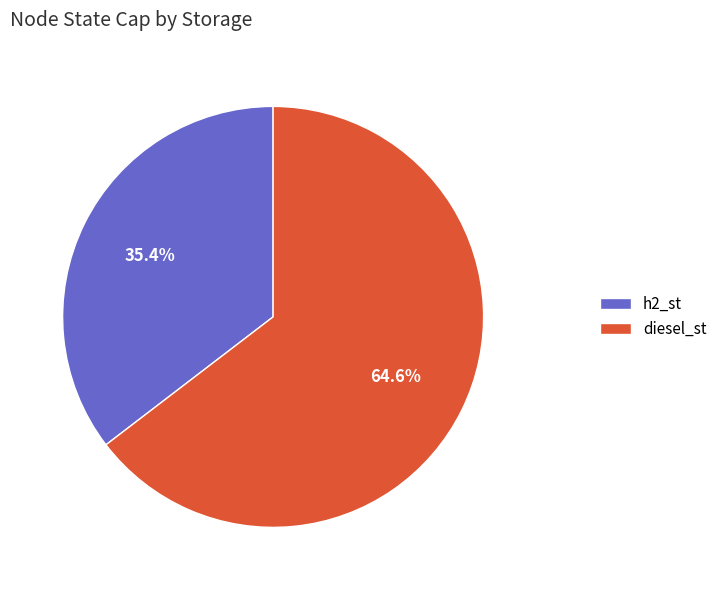

How many segments does this pie chart have?

2